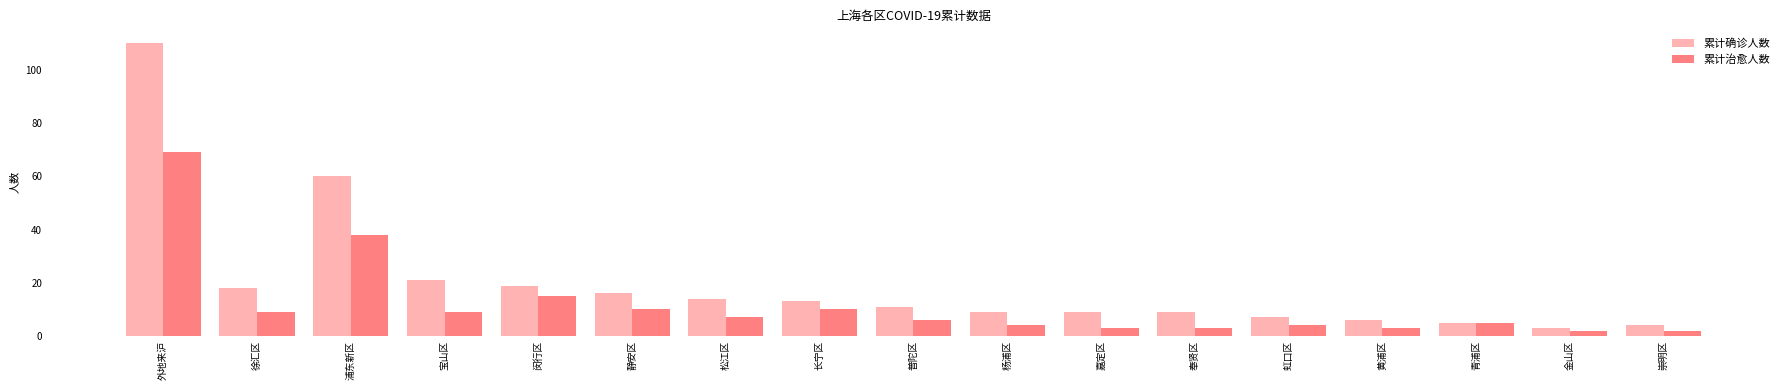

What is the sum of the 累计治愈人数 values at 嘉定区 and 长宁区?

13